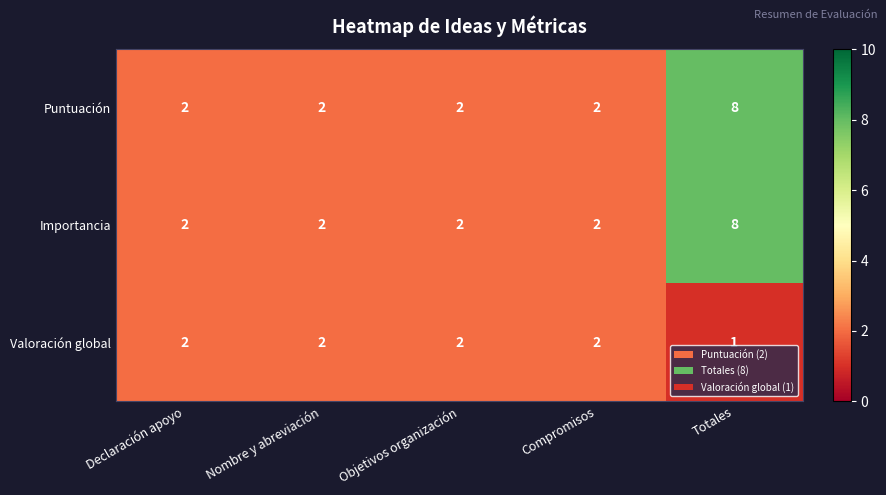

What is the total value across all series at Totales?

17